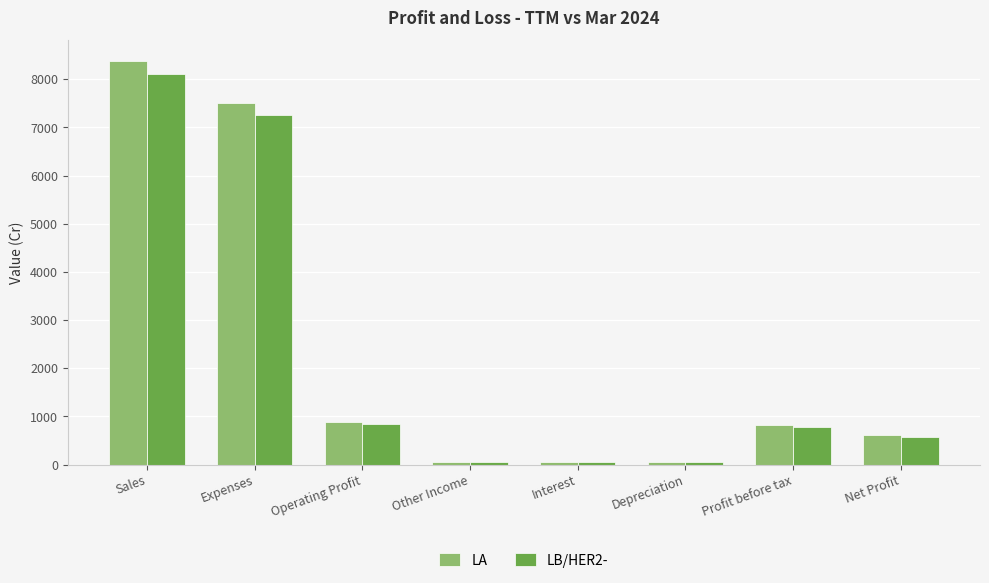

The value of LA at Sales is 8386. True or false?

True